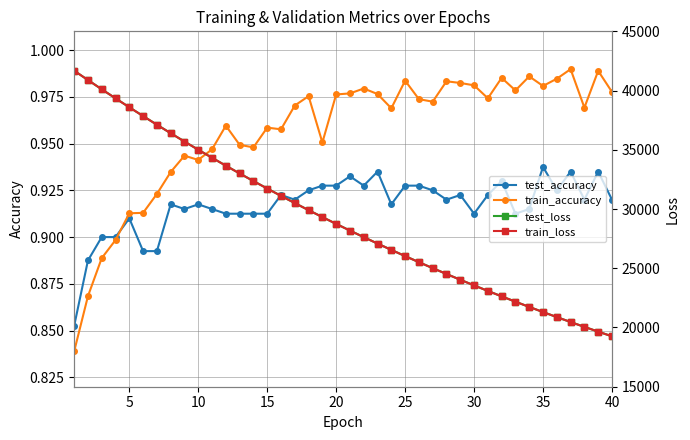

Which series has the widest spread of values?

train_loss